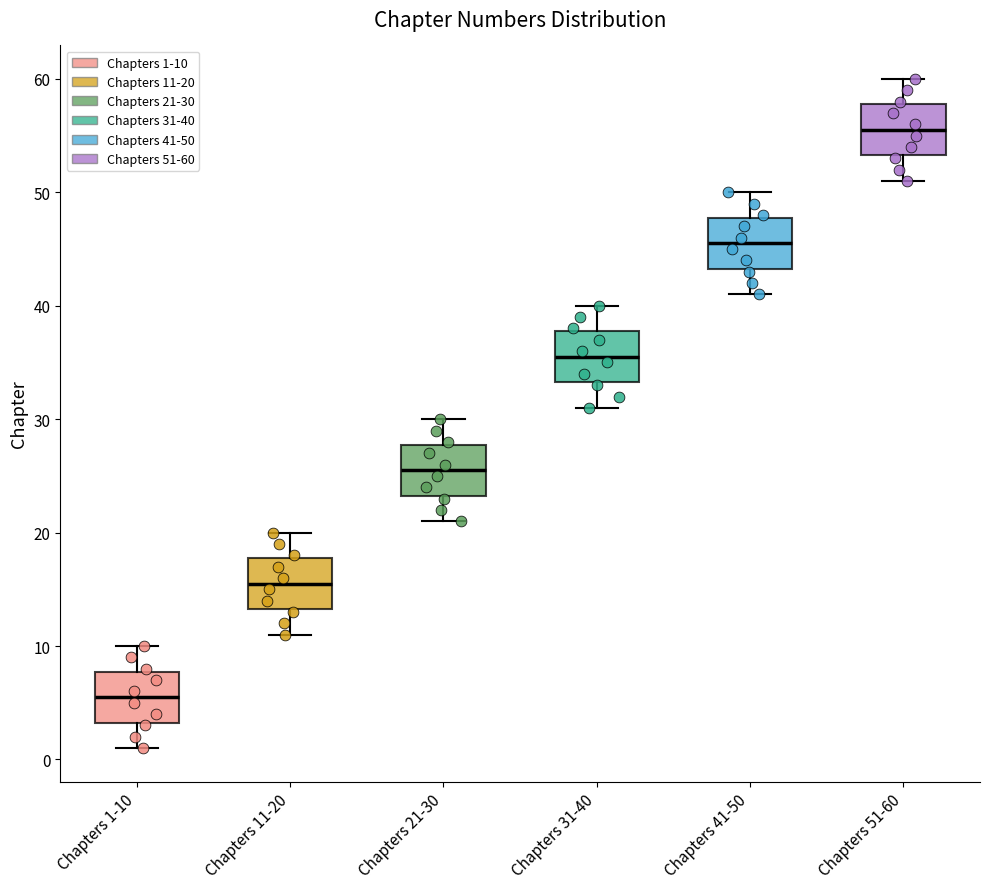

Where is the lower edge of the box for Chapters 31-40 on the y-axis? The values are not printed on the chart, so give them approximately, as read against the axis.

33